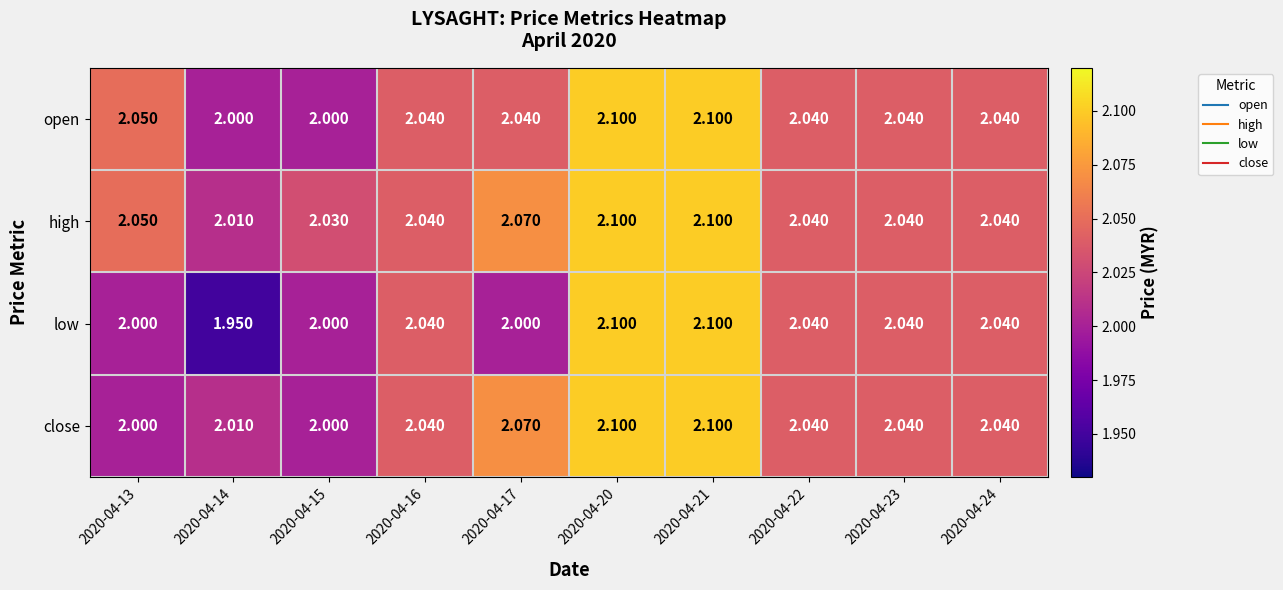

Is the value of high at 2020-04-23 greater than the value of close at 2020-04-14?

Yes